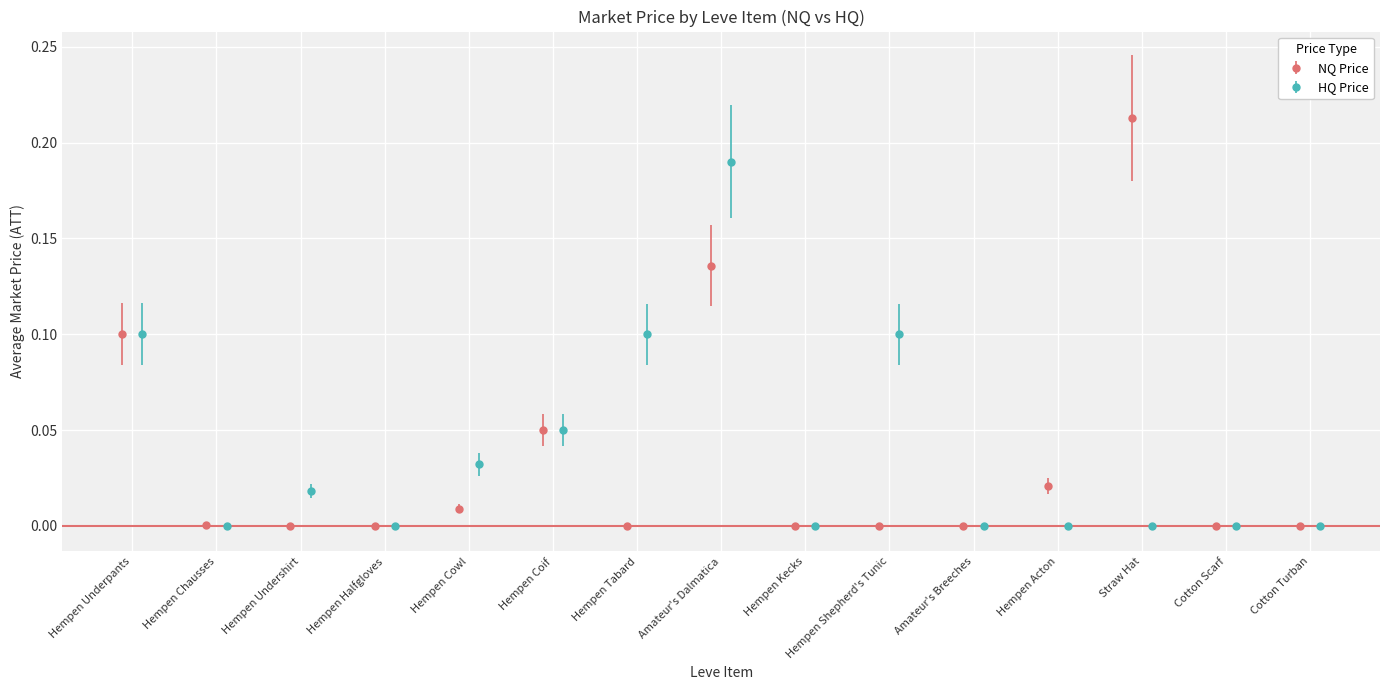

Rank the series by their maximum value, from lowest to highest.

currentAveragePriceHQ, currentAveragePriceNQ